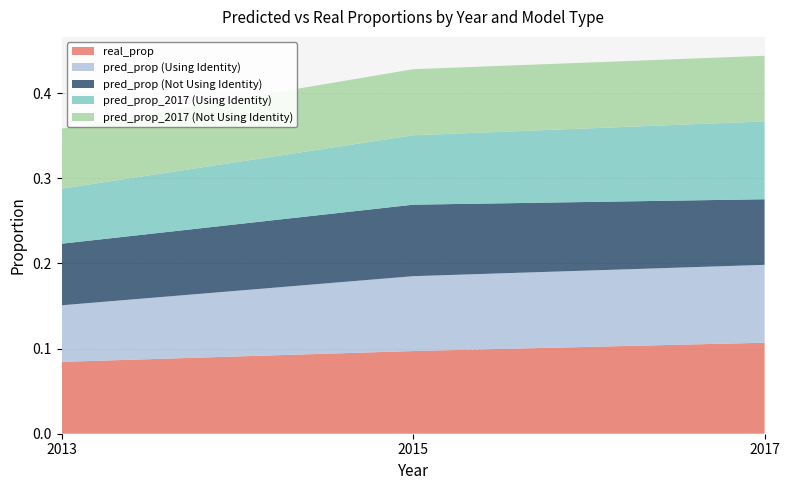

Reading left to right, transcribe all the data shown in this chart.

real_prop: 2013=0.1	2015=0.1	2017=0.1
pred_prop (Using Identity): 2013=0.1	2015=0.1	2017=0.1
pred_prop (Not Using Identity): 2013=0.1	2015=0.1	2017=0.1
pred_prop_2017 (Using Identity): 2013=0.1	2015=0.1	2017=0.1
pred_prop_2017 (Not Using Identity): 2013=0.1	2015=0.1	2017=0.1